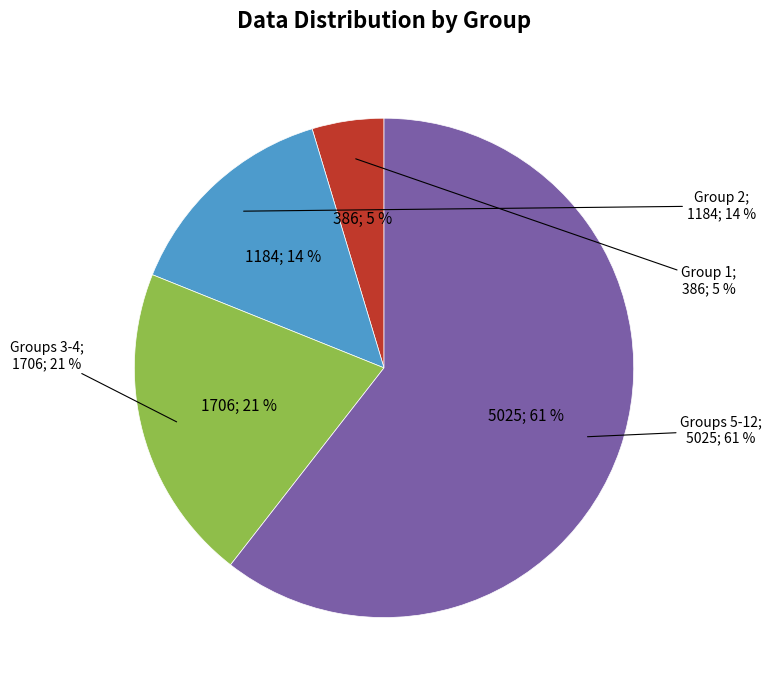

Which slice is the smallest?

1